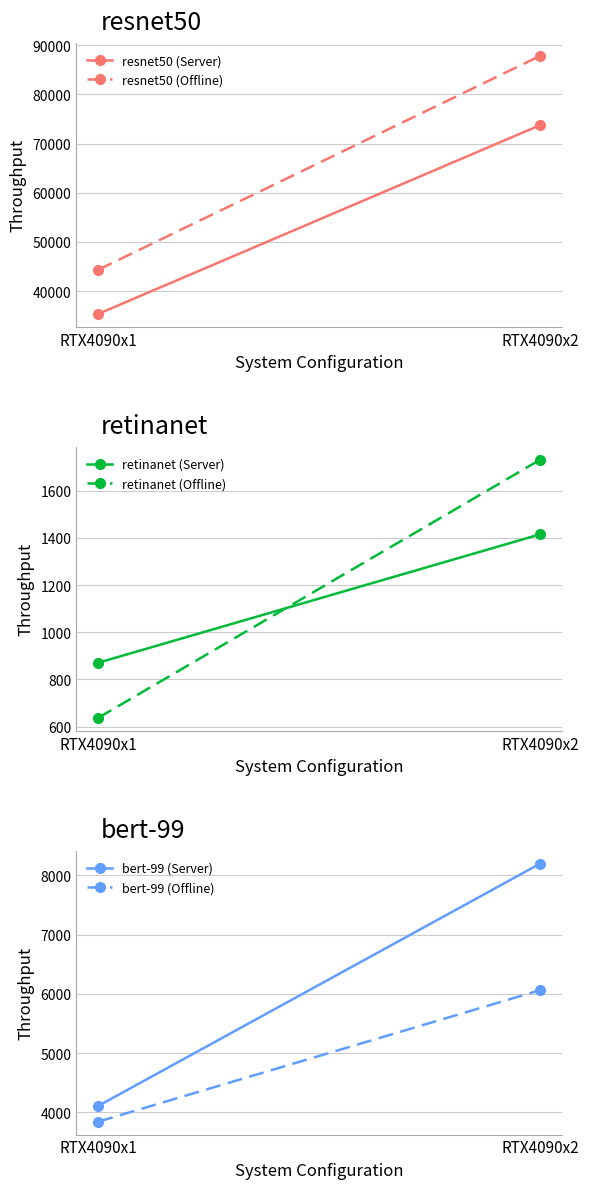

At which label does resnet50 (Server) reach its peak?

RTX4090x2